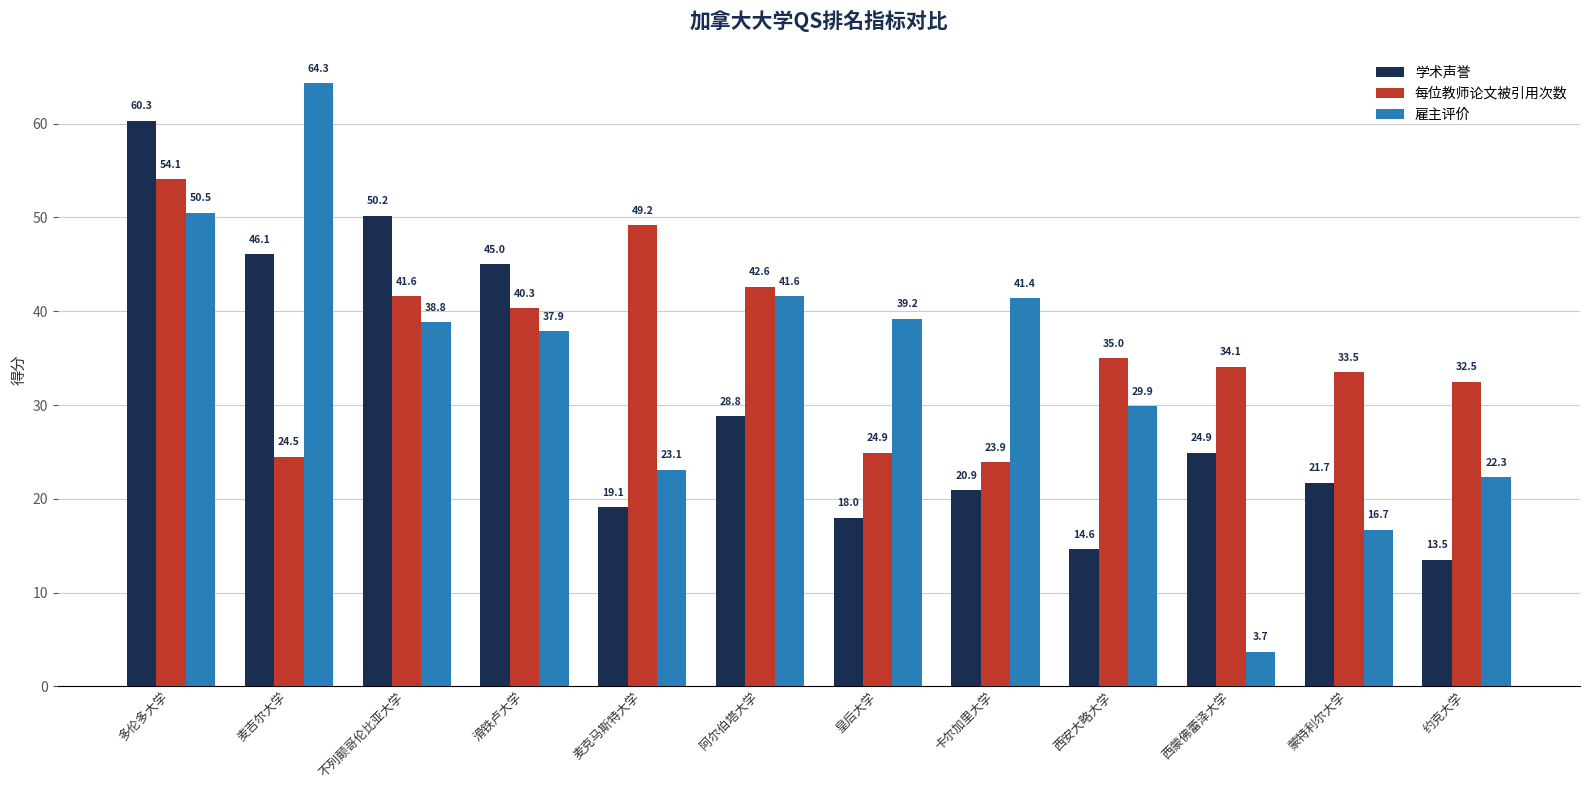

At 西安大略大学, list the series in order from largest to smallest.

每位教师论文被引用次数, 雇主评价, 学术声誉